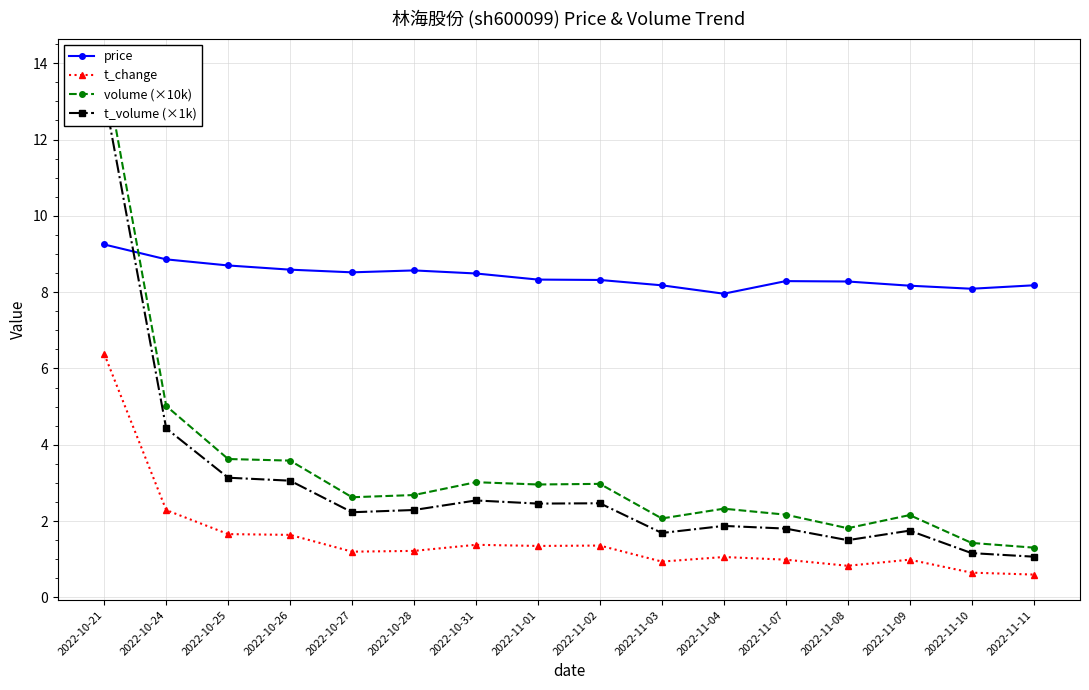

In t_change, how many points are lower than both neighbors (excluding endpoints)?

4